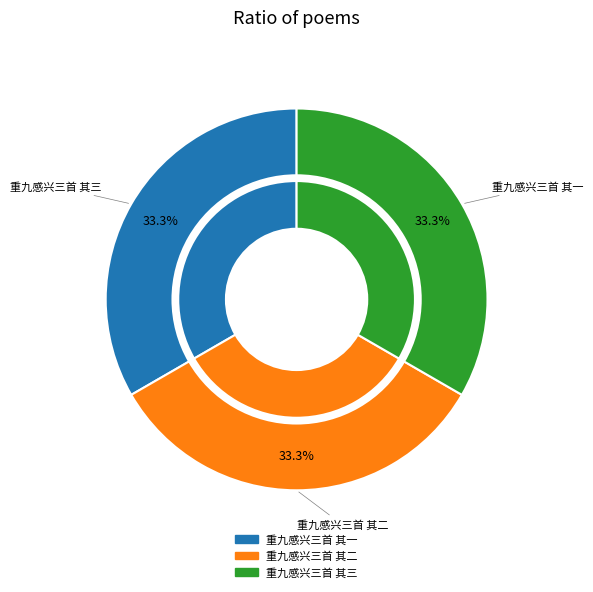

Count the number of slices in the pie.

3